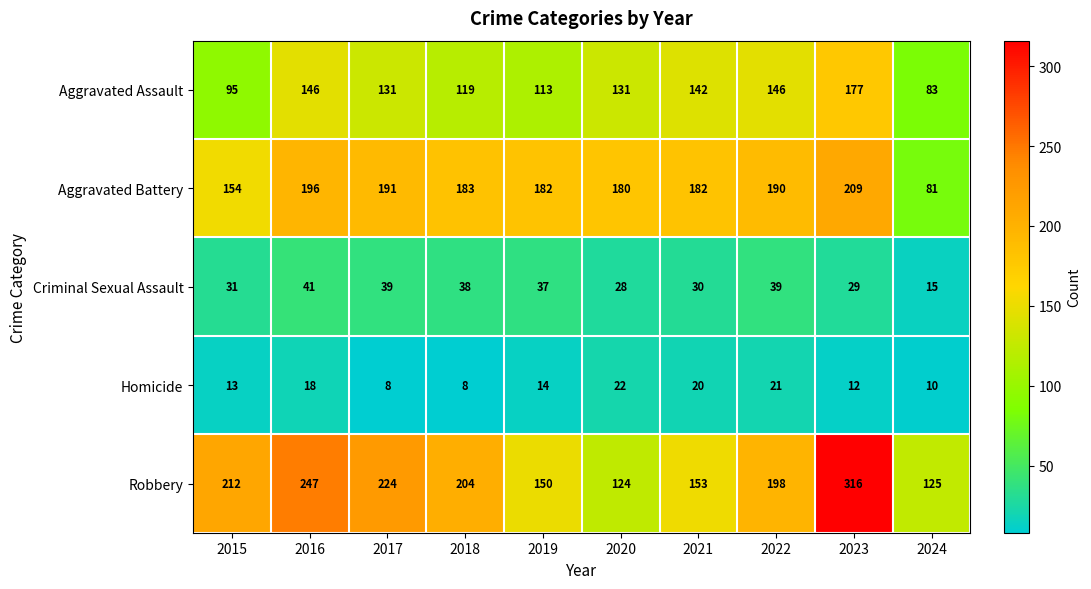

Which series has the largest total across all categories?

Robbery